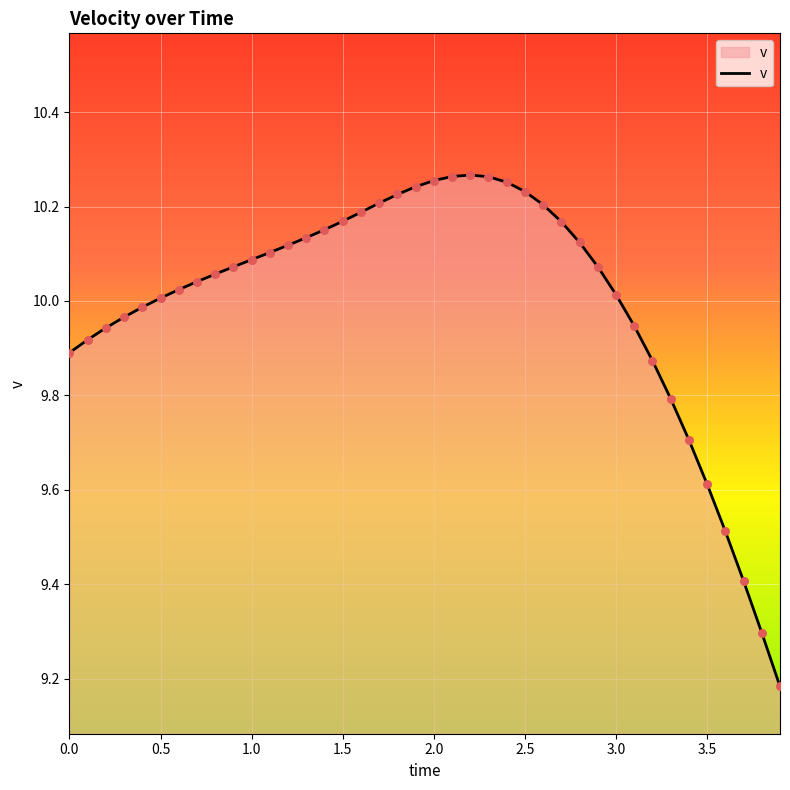

What is the difference between the maximum and minimum values?

1.1